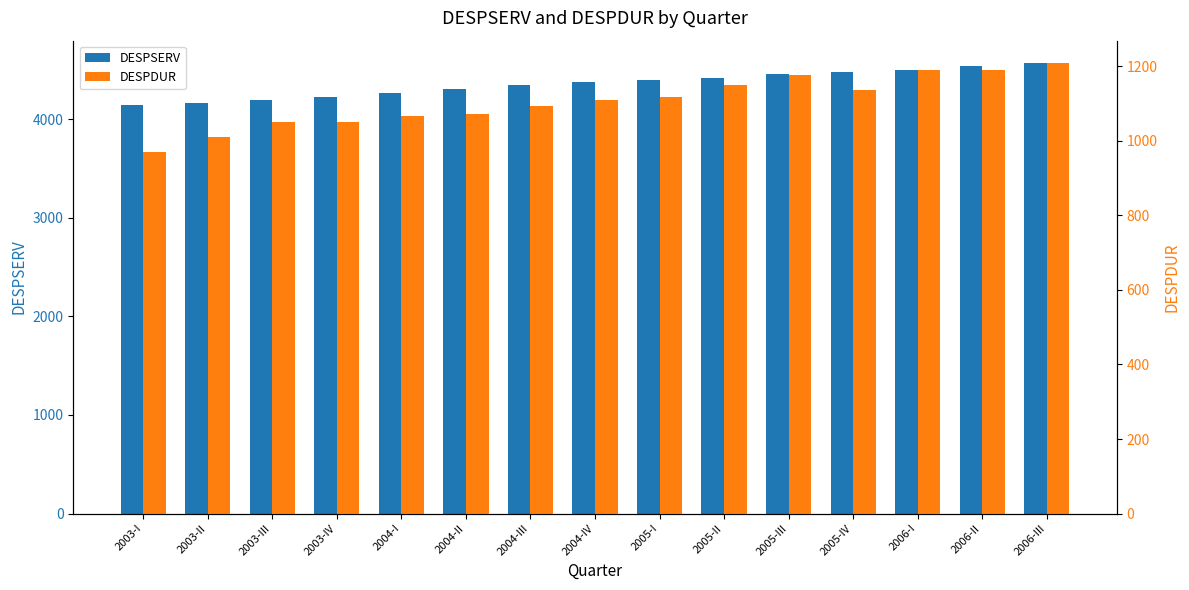

Rank the categories by DESPDUR value from highest to lowest.

2006-III, 2006-I, 2006-II, 2005-III, 2005-II, 2005-IV, 2005-I, 2004-IV, 2004-III, 2004-II, 2004-I, 2003-IV, 2003-III, 2003-II, 2003-I